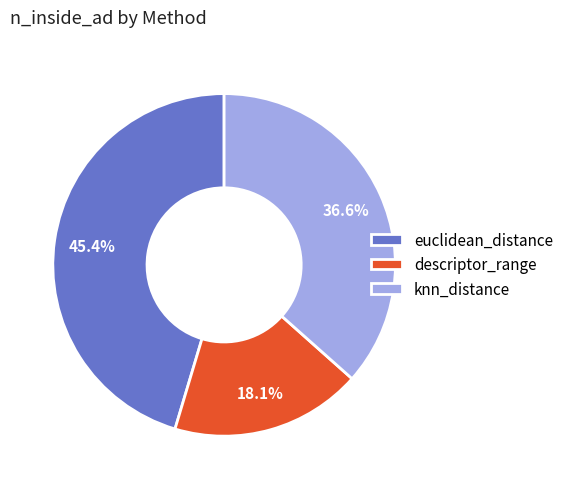

To the nearest percent, what is the difference between the descriptor_range and euclidean_distance slice percentages?

27%